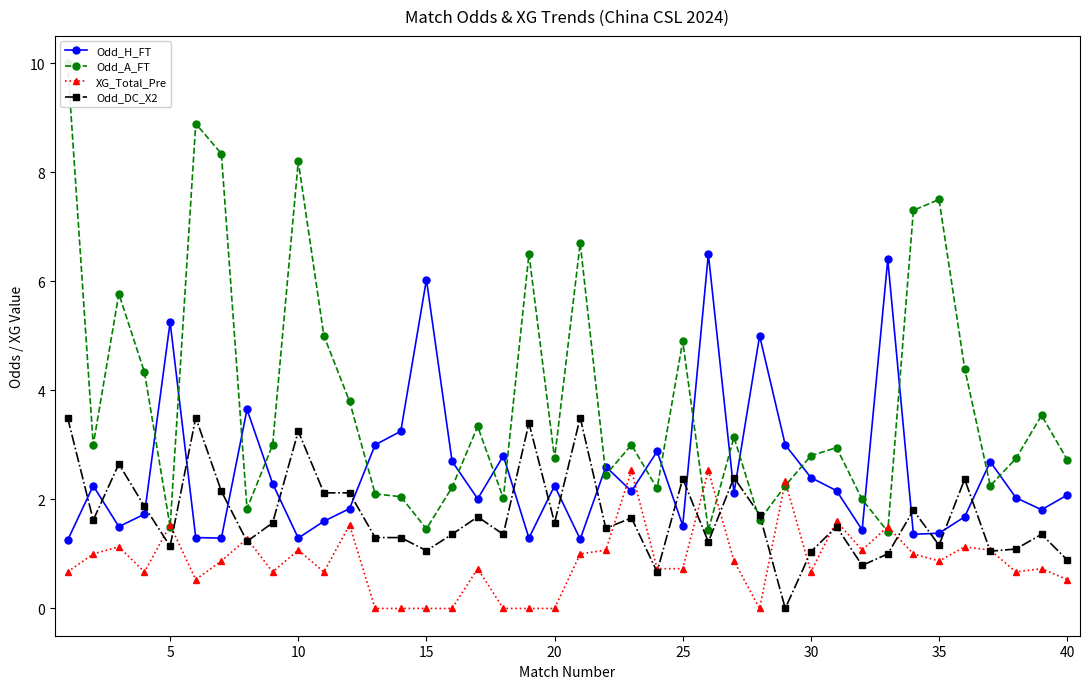

The value of Odd_DC_X2 at 10 is 5.7. True or false?

False